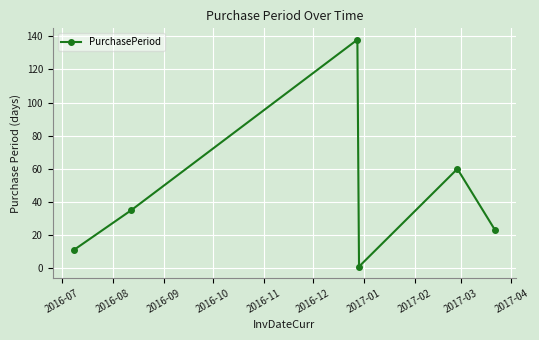

What is the smallest value displayed?

1